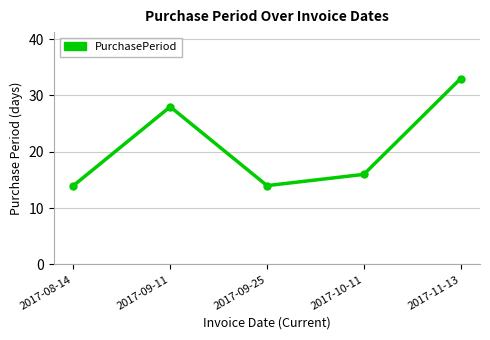

Does the chart have visible grid lines?

Yes